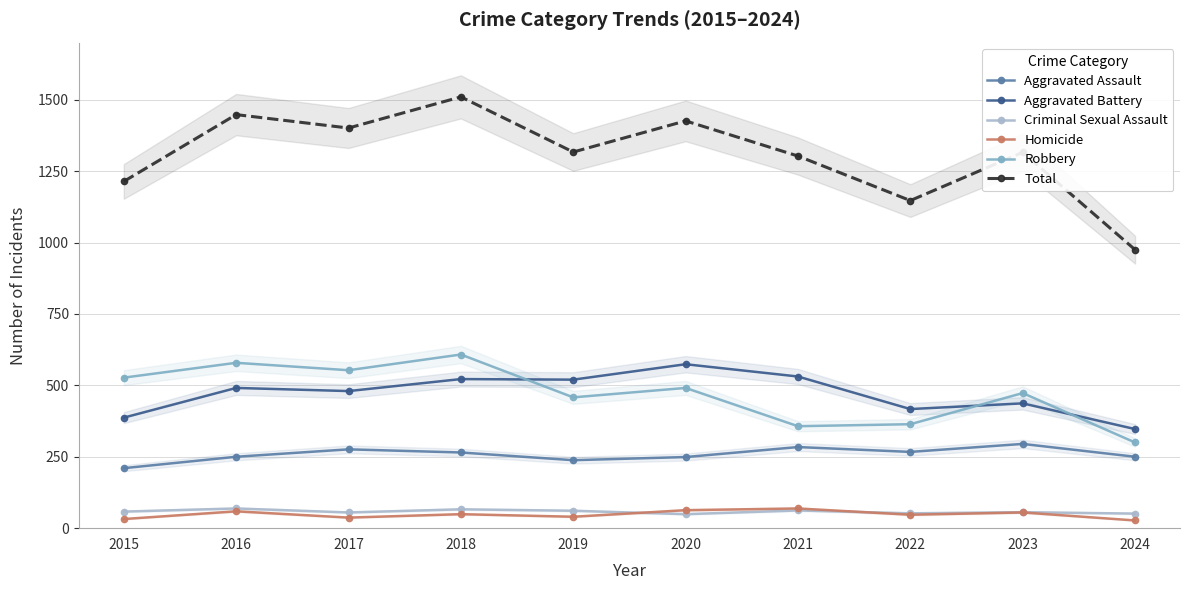

At how many categories does at least one series exceed 1073?

9